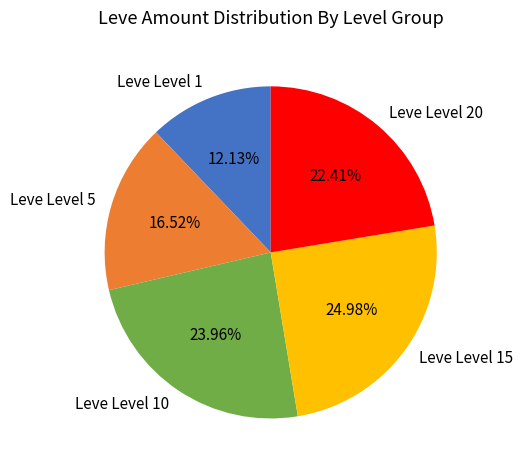

To the nearest percent, what is the average slice percentage?

20%